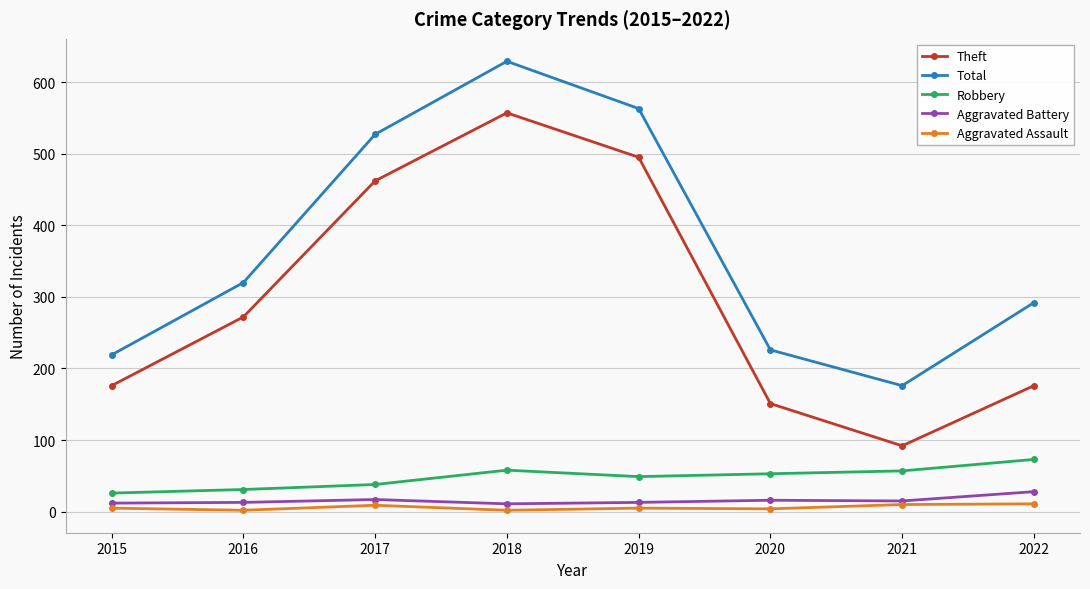

What is the maximum value shown in the chart?

629